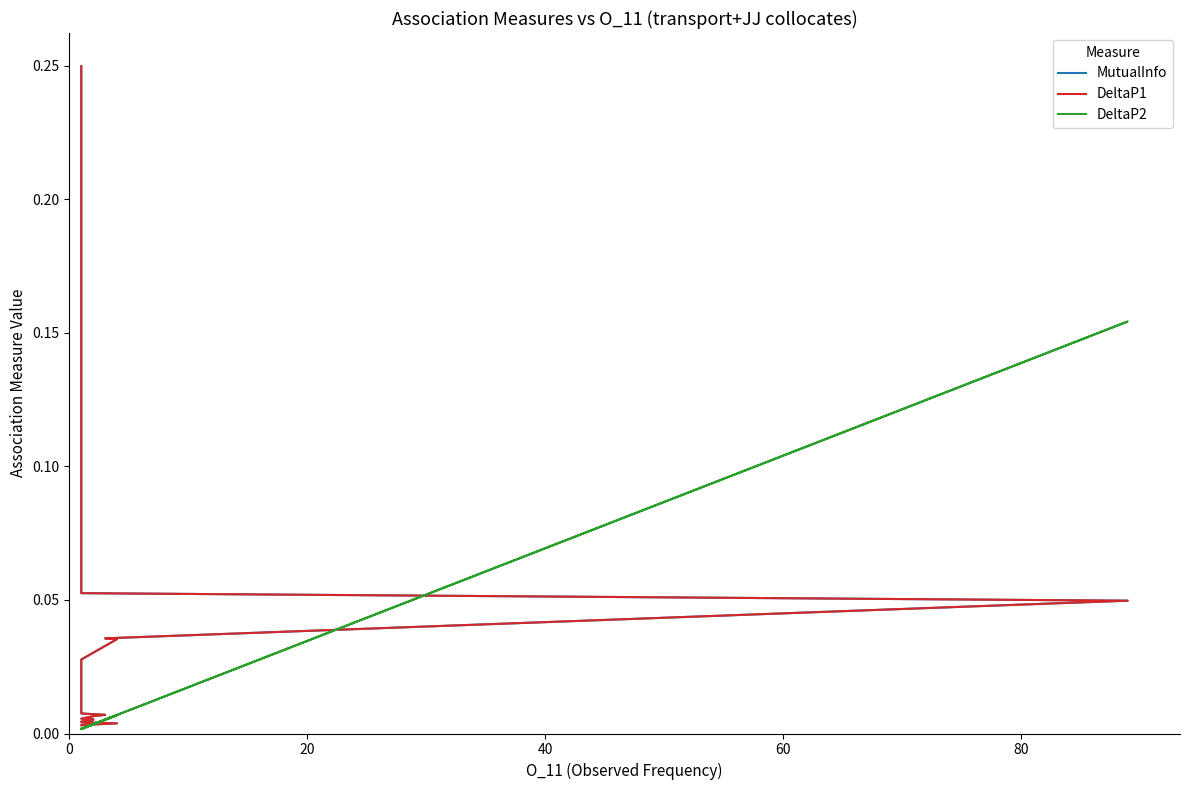

Is the value of MutualInfo at 60 greater than the value of DeltaP1 at 9?

Yes